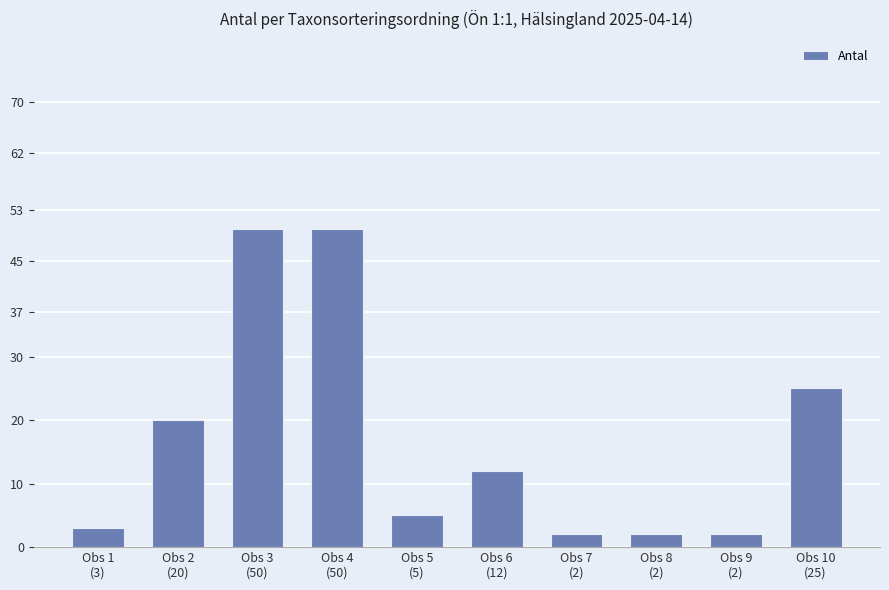

What is the label of the 1st bar from the right?

Obs 10
(25)